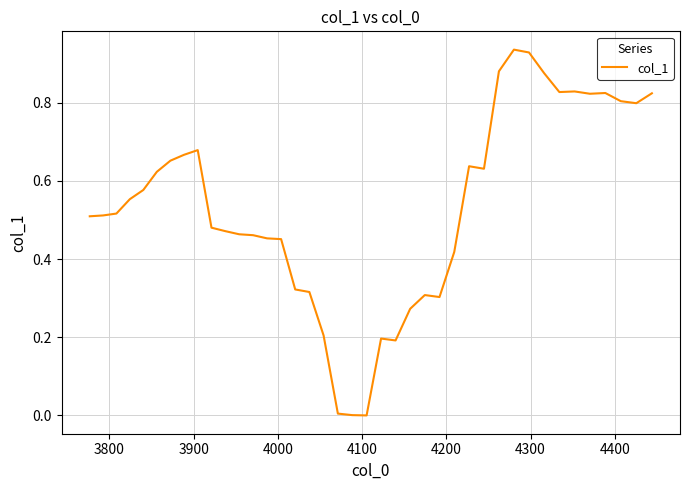

How many lines are shown in the chart?

1